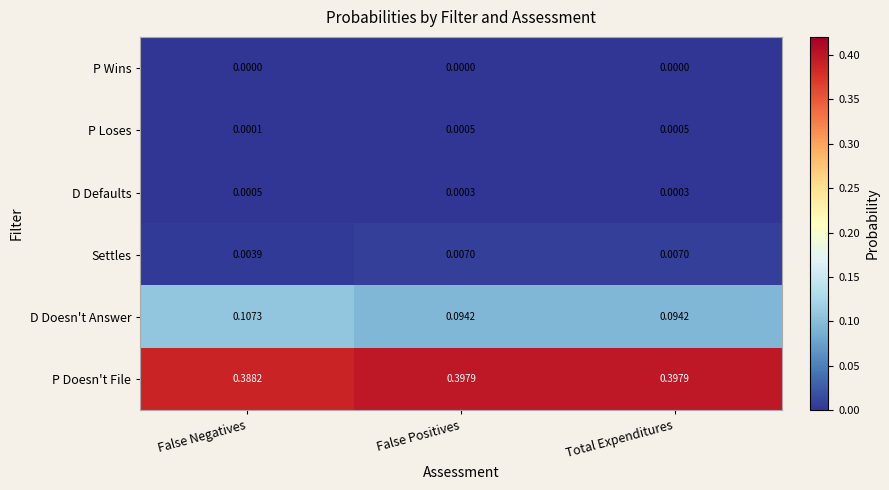

At which label does P Doesn't File reach its minimum?

False Negatives